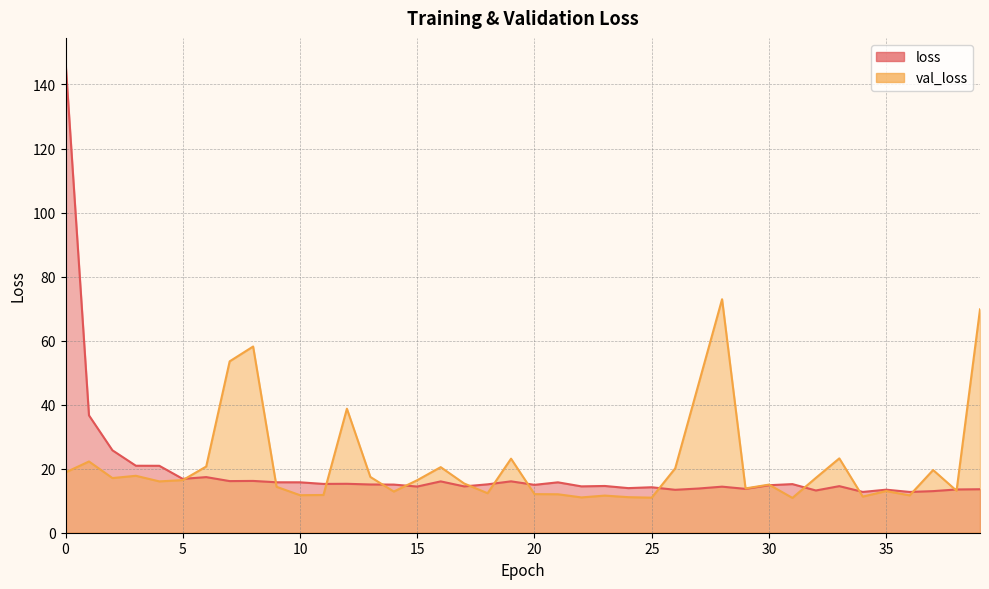

Reading left to right, list all the values displayed in this chart.

loss: 0=147.2	1=36.6	2=25.7	3=20.9	4=20.9	5=16.8	6=17.4	7=16.1	8=16.2	9=15.8	10=15.7	11=15.2	12=15.3	13=15.1	14=15.0	15=14.4	16=16.0	17=14.5	18=15.1	19=16.0	20=15.0	21=15.7	22=14.5	23=14.6	24=13.9	25=14.2	26=13.4	27=13.8	28=14.4	29=13.7	30=14.8	31=15.2	32=13.2	33=14.5	34=12.7	35=13.4	36=12.7	37=13.0	38=13.5	39=13.6
val_loss: 0=18.8	1=22.2	2=17.1	3=17.8	4=16.0	5=16.4	6=20.7	7=53.5	8=58.2	9=14.3	10=11.7	11=11.8	12=38.7	13=17.4	14=12.9	15=16.4	16=20.5	17=15.4	18=12.3	19=23.1	20=12.1	21=12.0	22=11.0	23=11.6	24=11.1	25=10.9	26=20.1	27=46.5	28=72.9	29=13.8	30=15.0	31=10.9	32=17.1	33=23.2	34=11.3	35=13.0	36=11.7	37=19.6	38=13.1	39=69.8